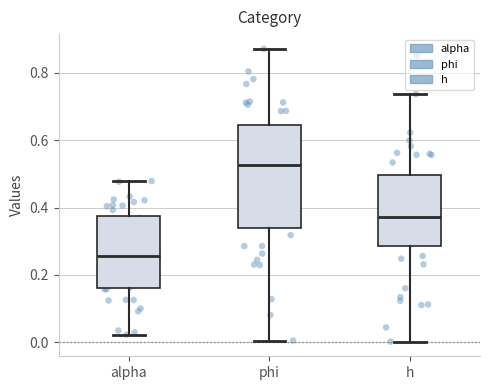

Which box's median line is the lowest?

alpha